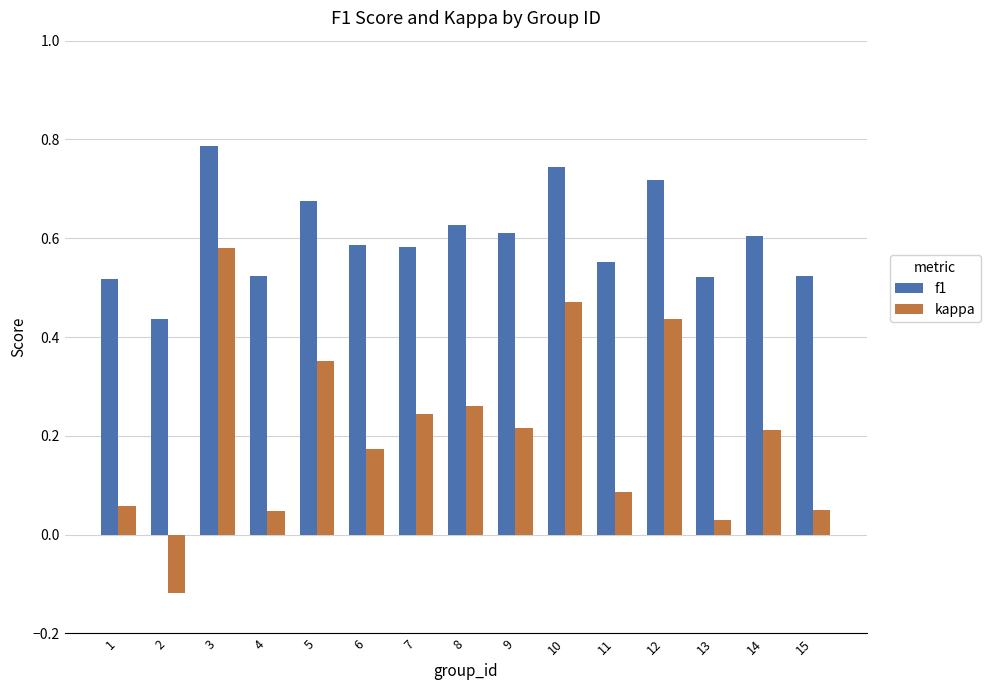

What is the sum of all kappa values?

3.1